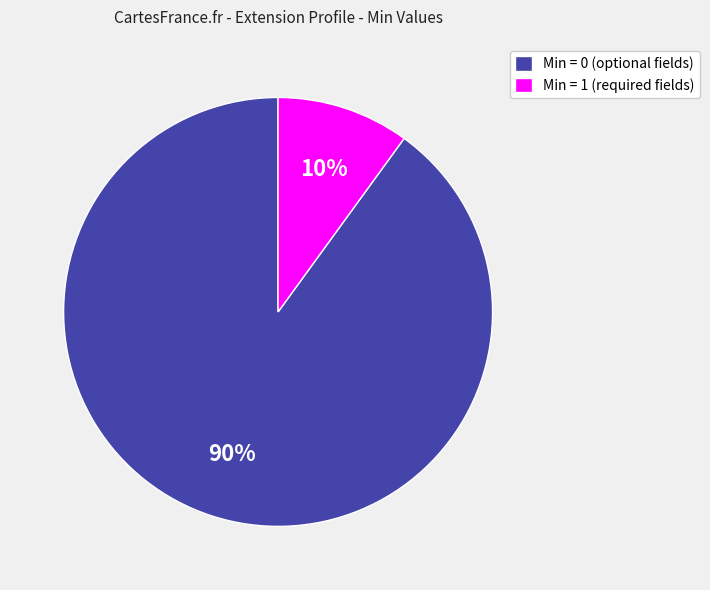

To the nearest percent, what percentage of the pie is Min = 1 (required fields)?

10%